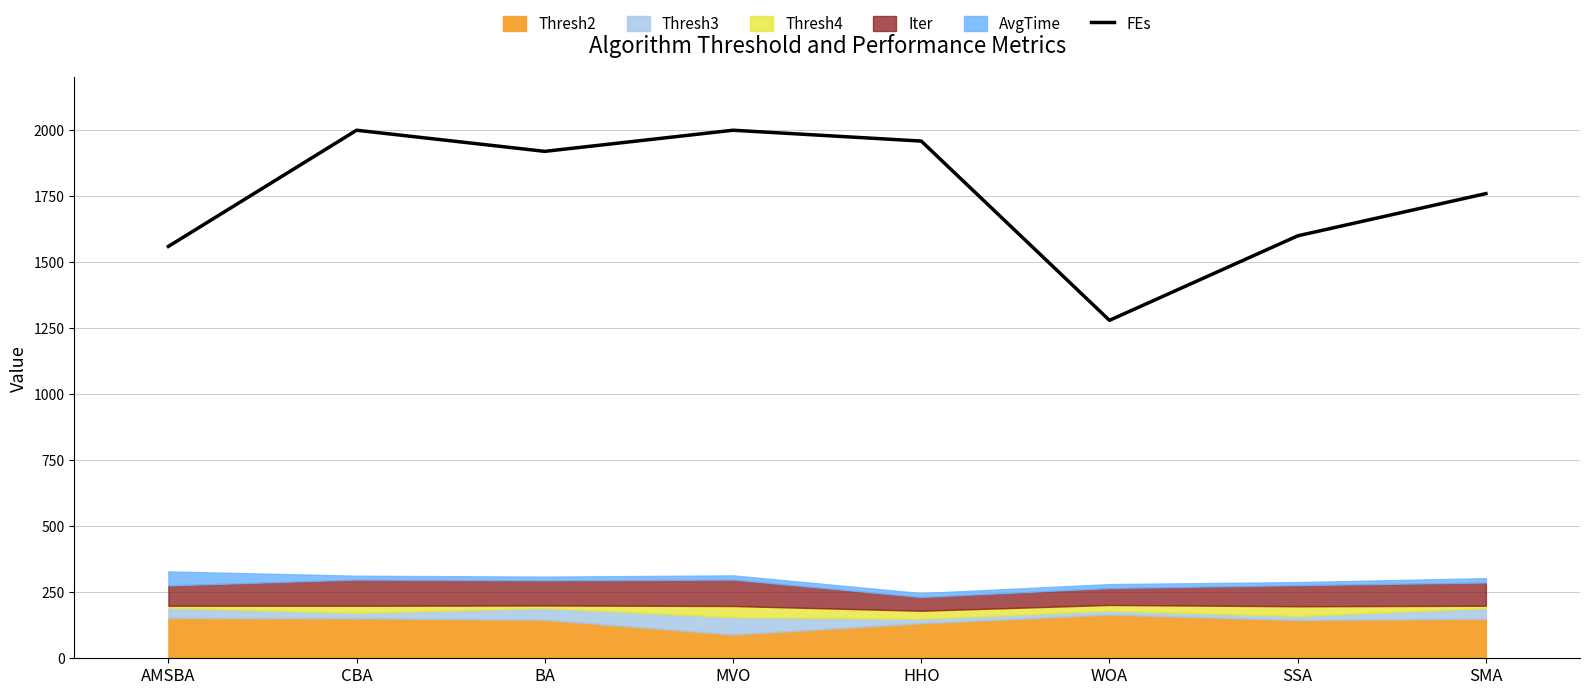

What is the maximum value shown in the chart?

2000